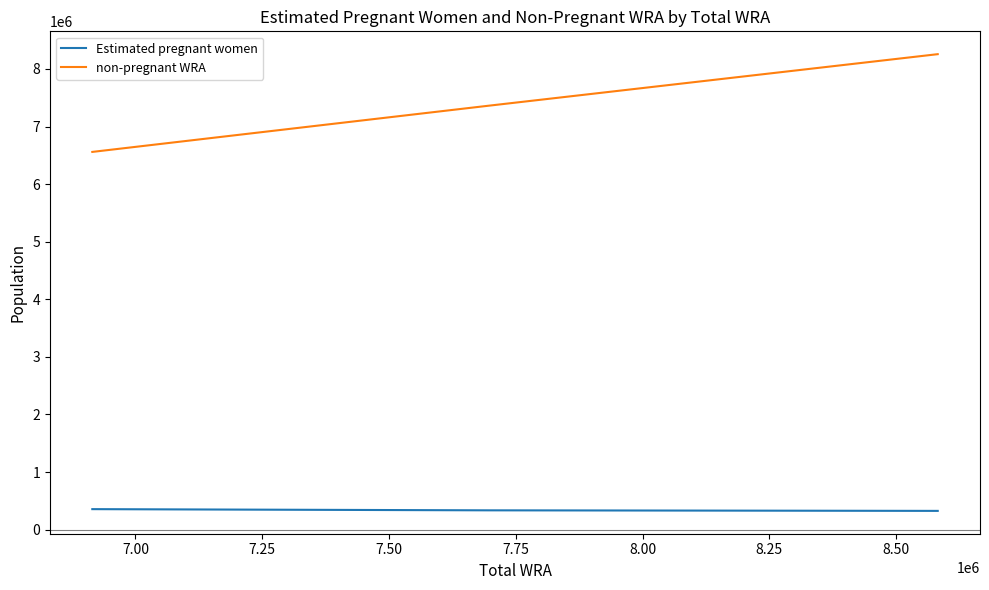

Does the chart have visible grid lines?

No